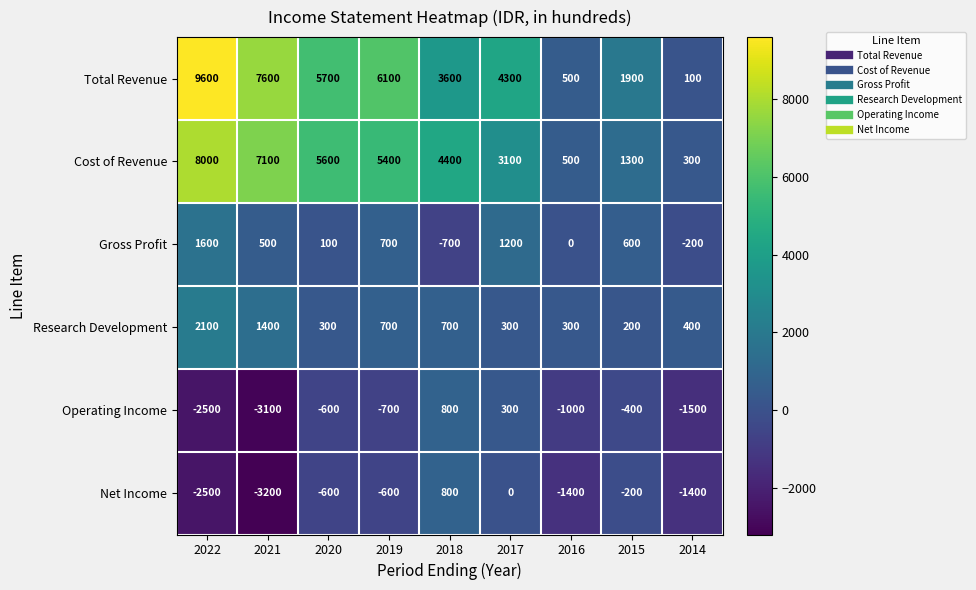

At which category is the sum across all series the highest?

2022